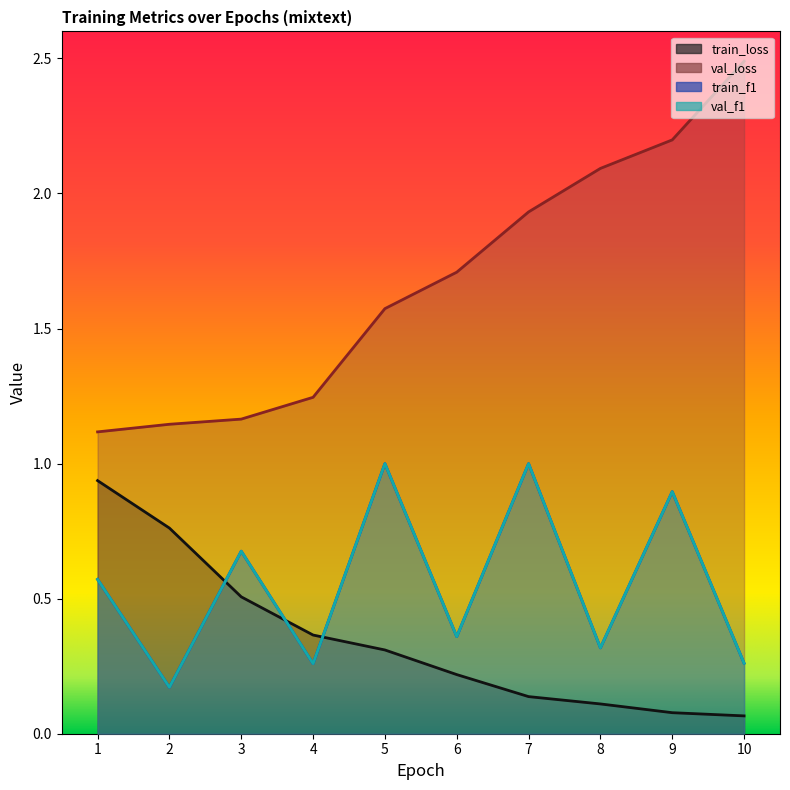

Read the train_f1 value at 5.

1.0